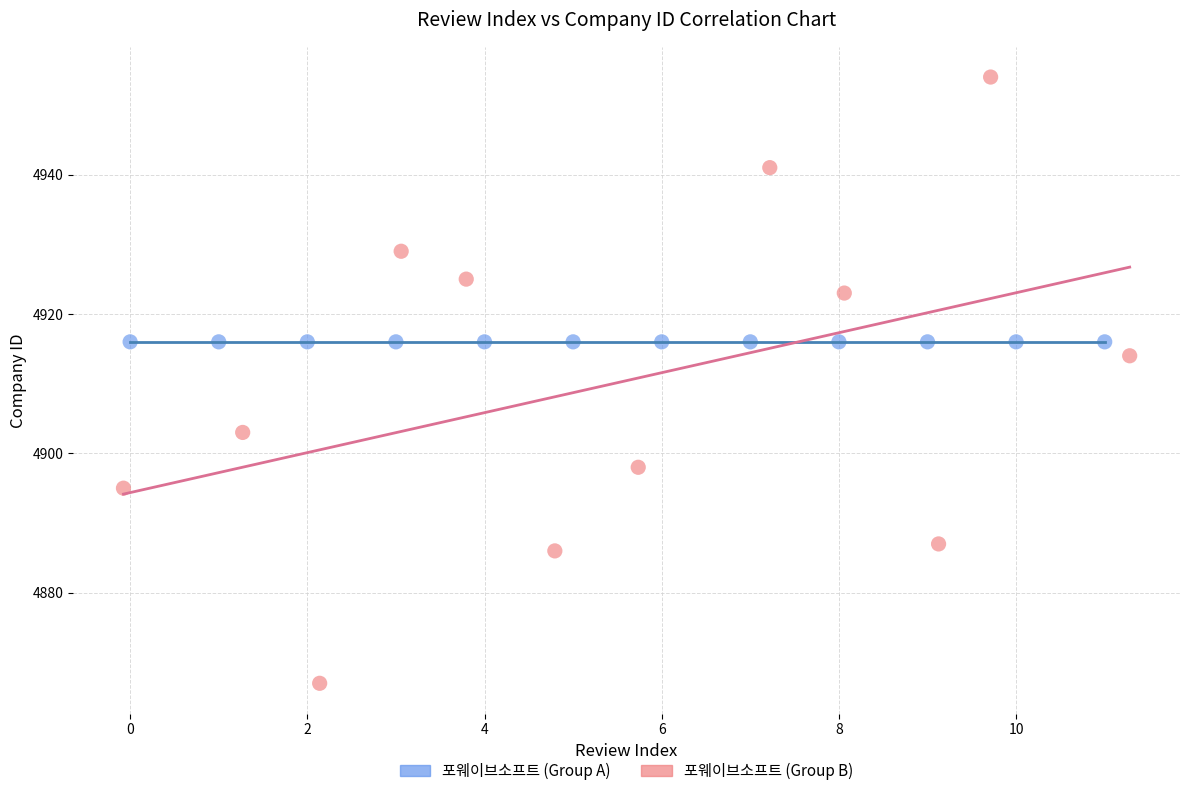

Which series contains the highest Y value?

포웨이브소프트 (Group B)